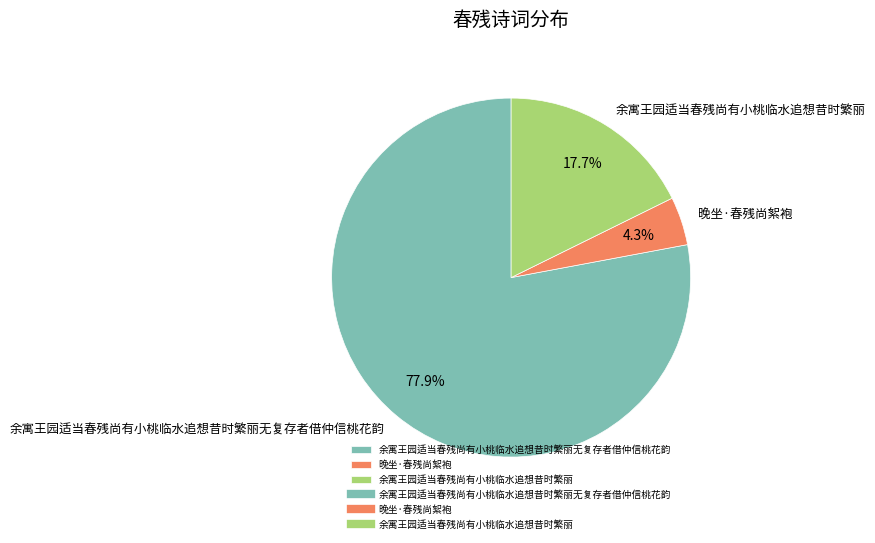

The 晚坐·春残尚絮袍 slice represents 4% of the pie. True or false?

True